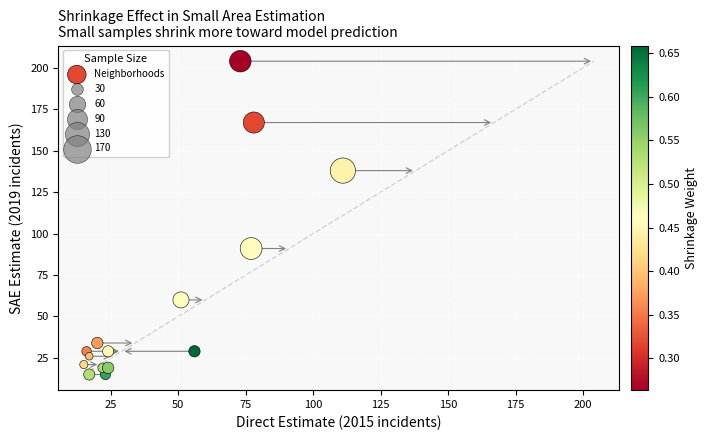

What Y value in the scatter plot is closest to 109?

91